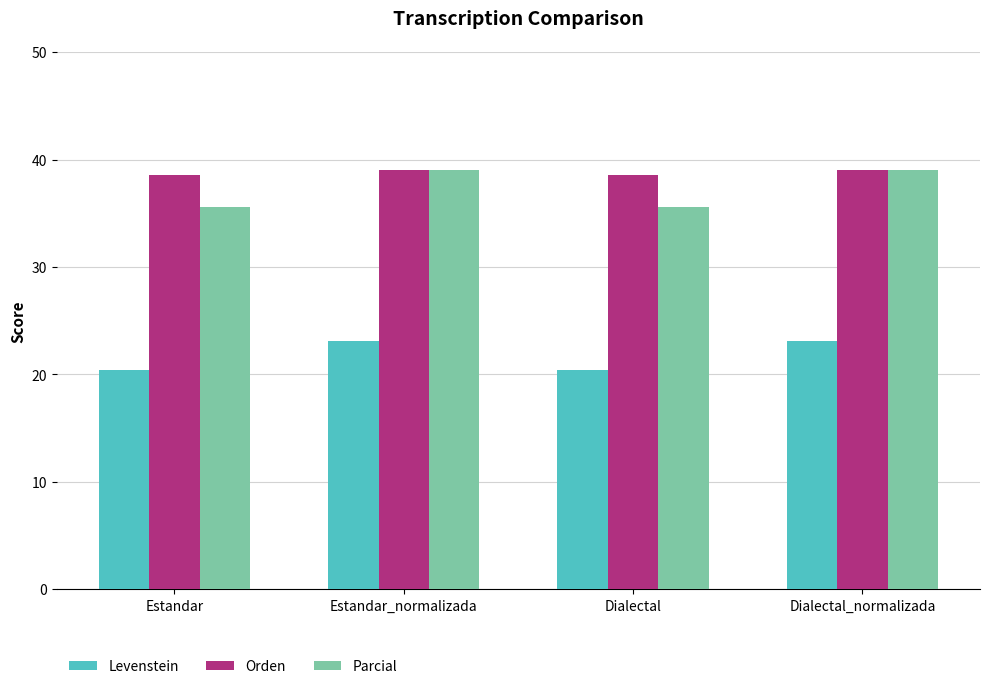

The Parcial series shows 35.6 at Estandar. True or false?

True